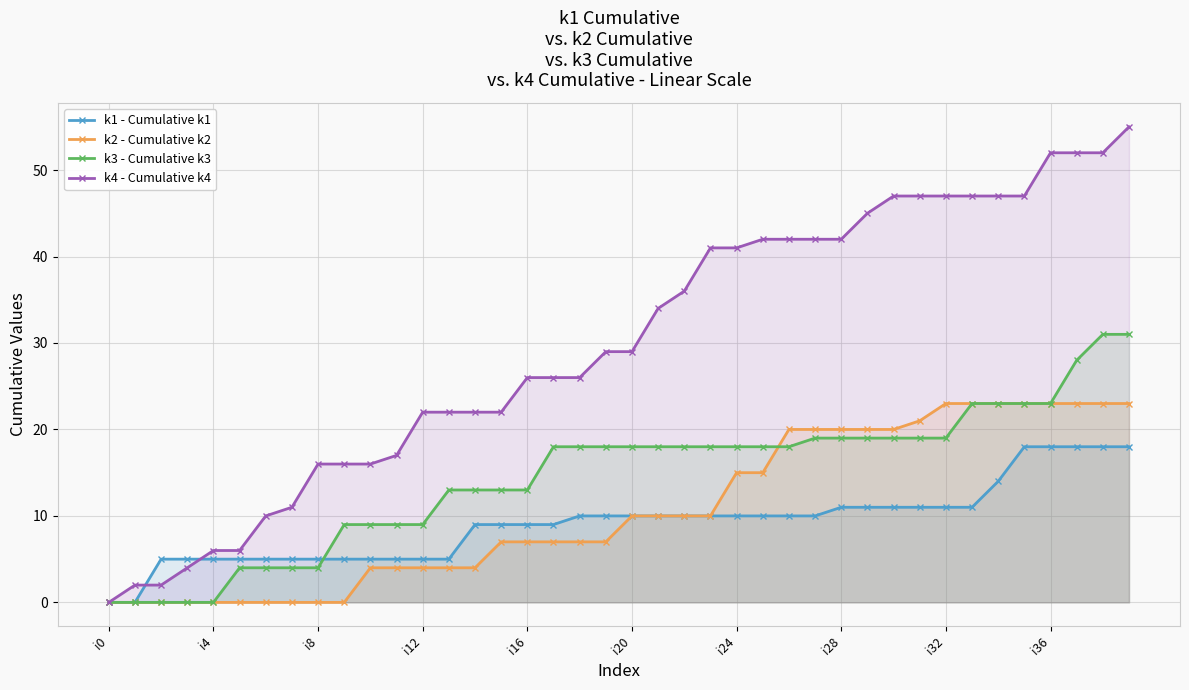

True or false: k4 - Cumulative k4 has more than 2 interior local peaks.

False